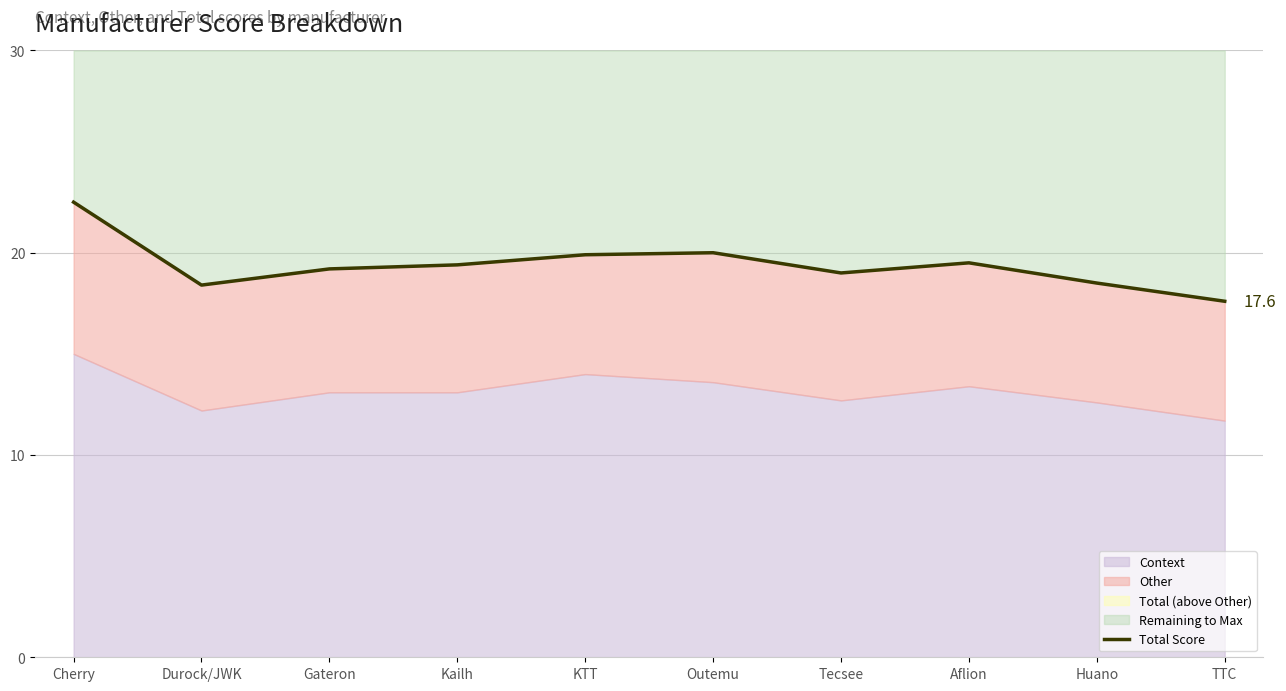

Read the value at Outemu.

20.0